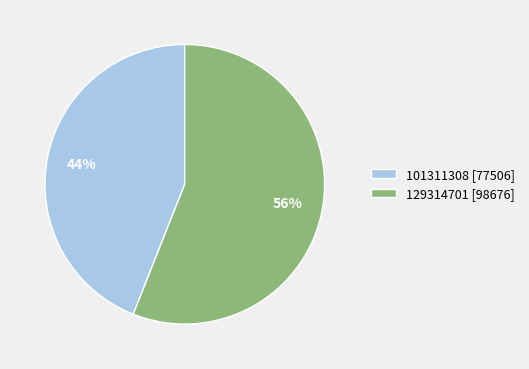

Between 129314701 and 101311308, which is larger?

129314701